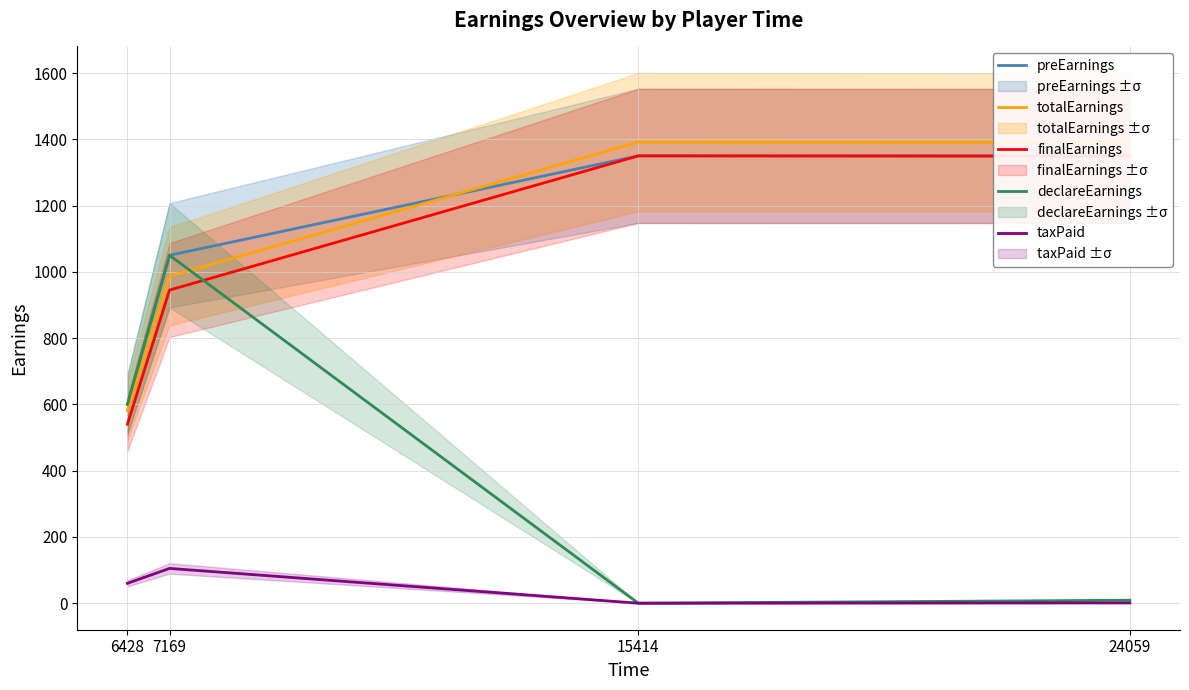

What is the value of the declareEarnings point at the 1st from the left?

600.0